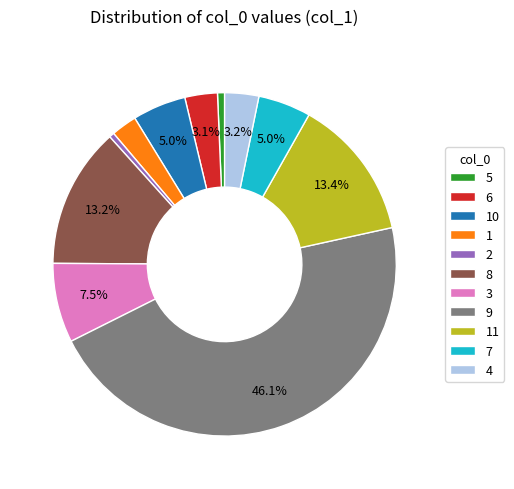

Which has a higher value, 5 or 6?

6